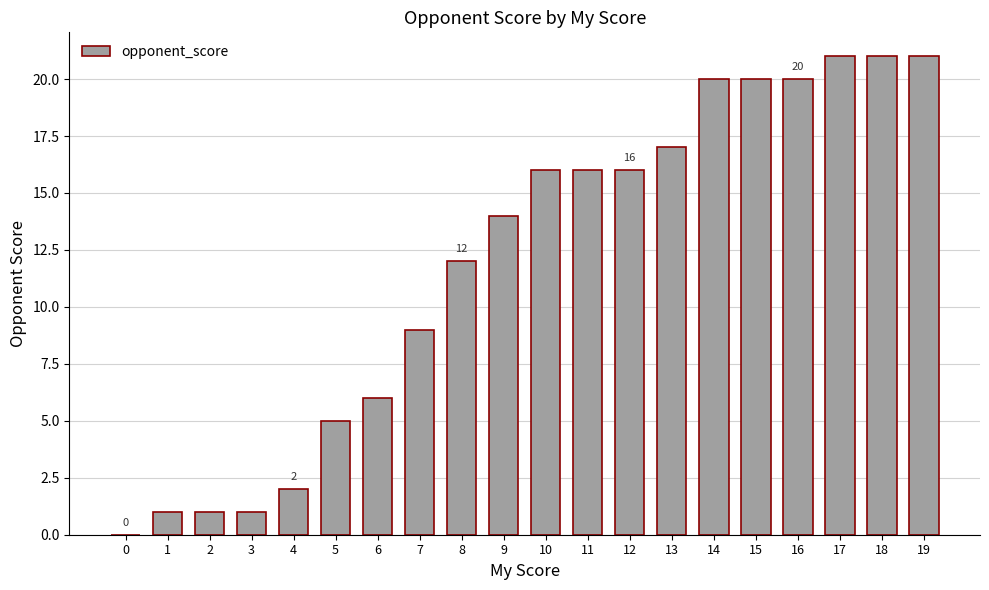

Approximately how many times larger is the value at 11 compared to 18?

0.8